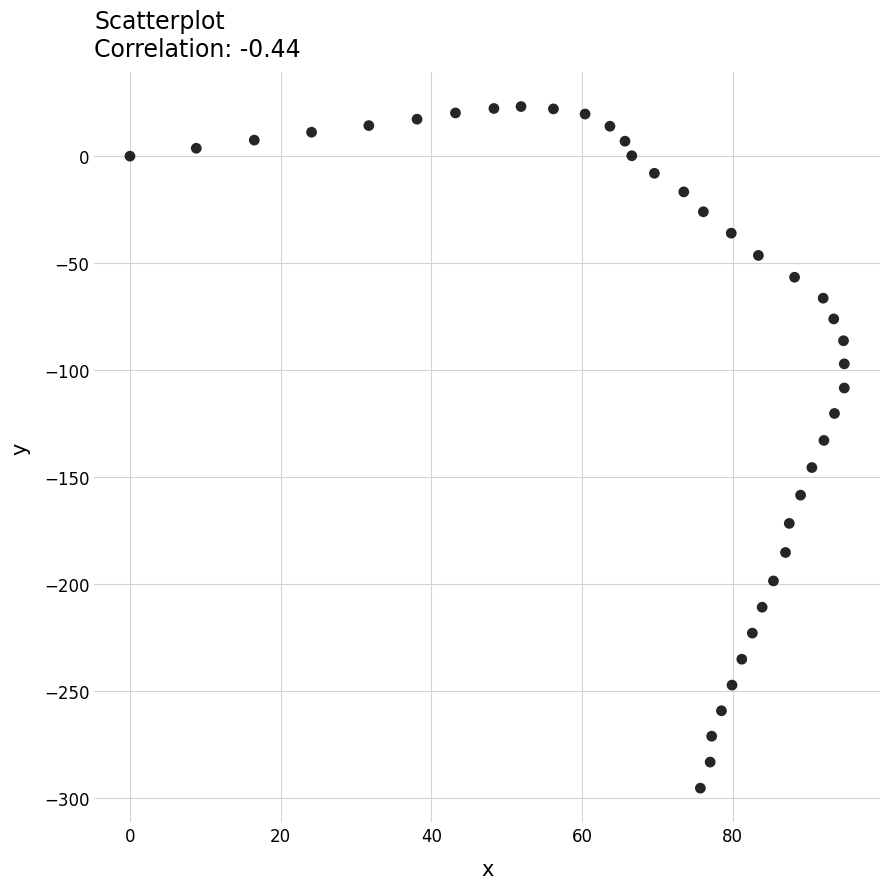

What is the range of X values (max minus min)?

94.8